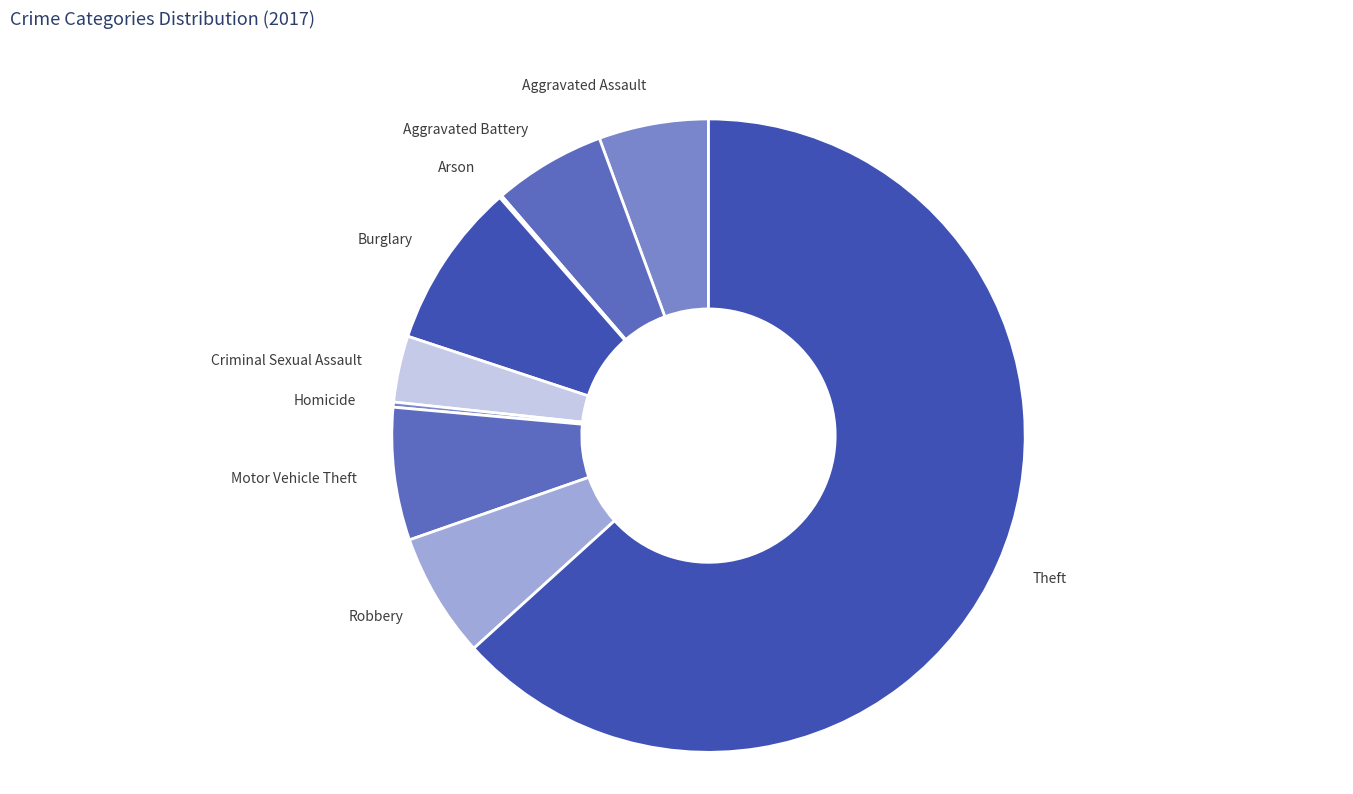

Which category has the biggest portion of the pie?

Theft